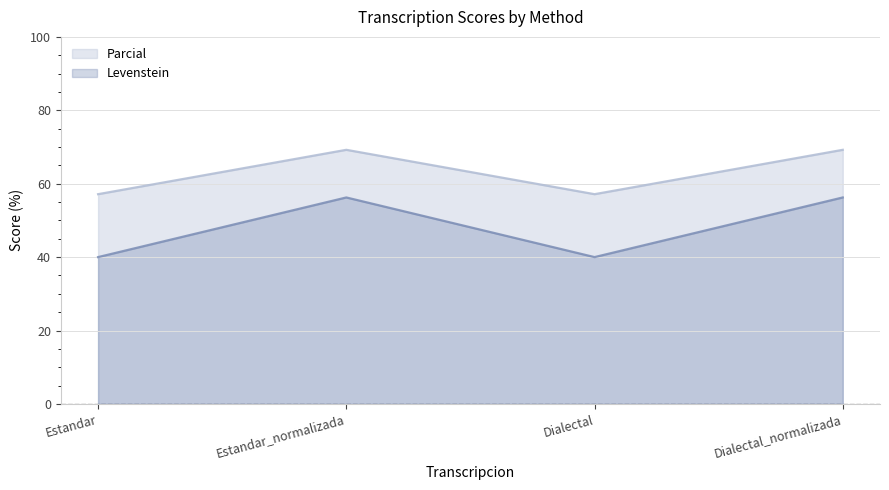

Is it true that Levenstein equals 56.2 at Dialectal_normalizada?

True